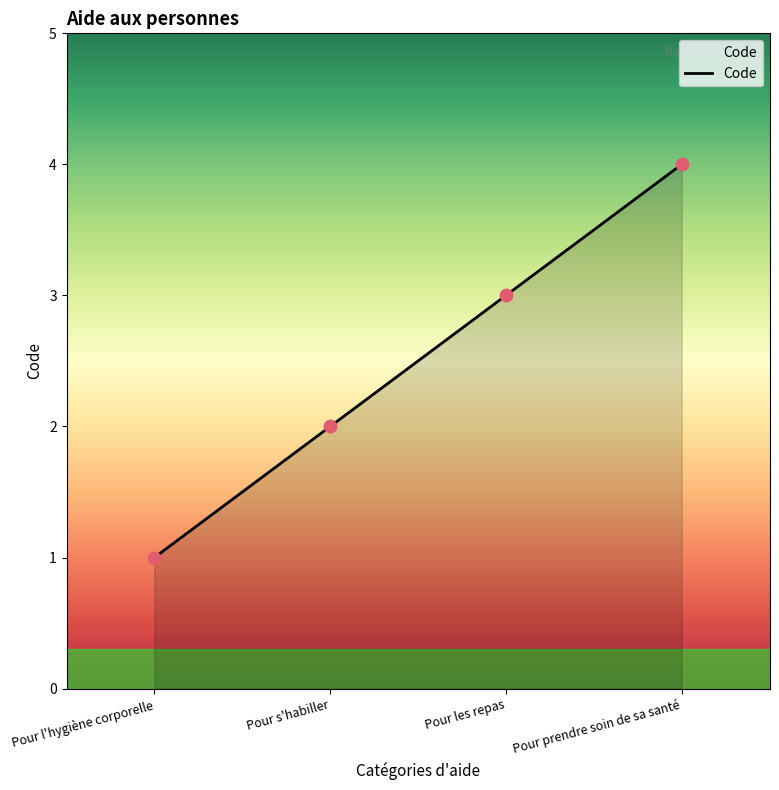

What is the change in value from Pour l'hygiène corporelle to Pour prendre soin de sa santé?

+3